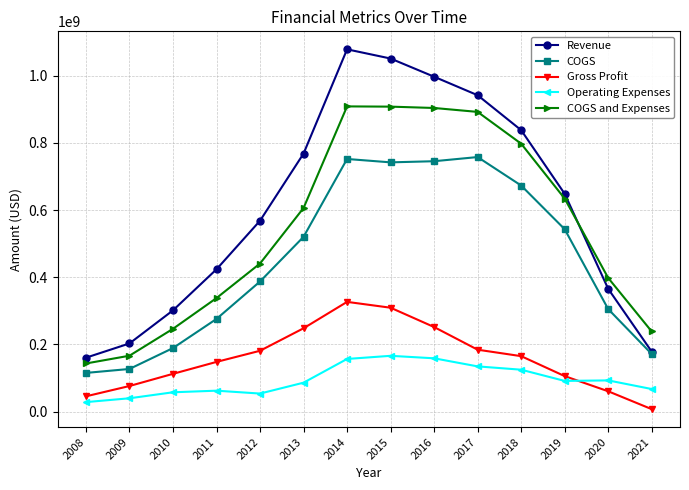

True or false: Operating Expenses and COGS cross at least once.

False